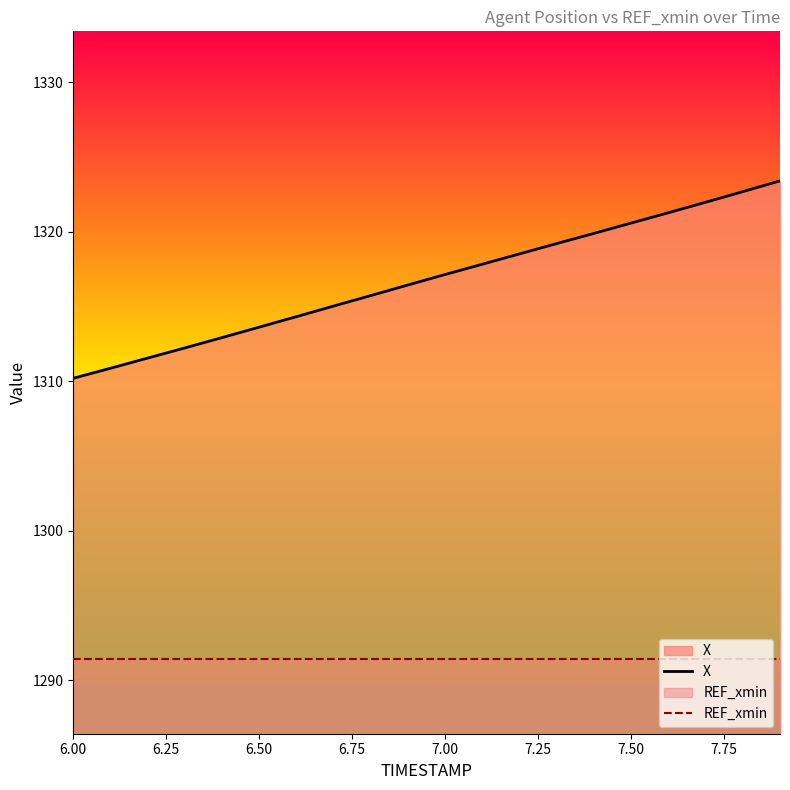

Is it true that REF_xmin equals 2047.1 at 7.50?

False